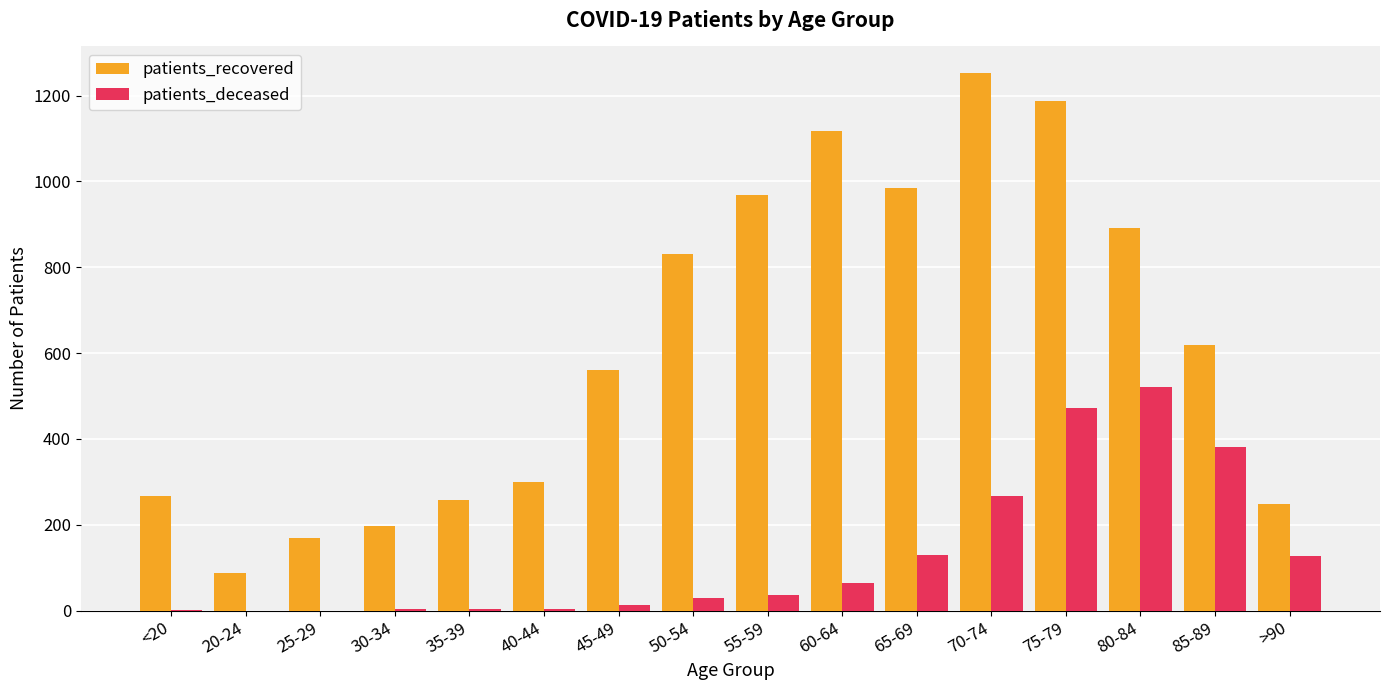

The value of patients_recovered at 80-84 is 891. True or false?

True